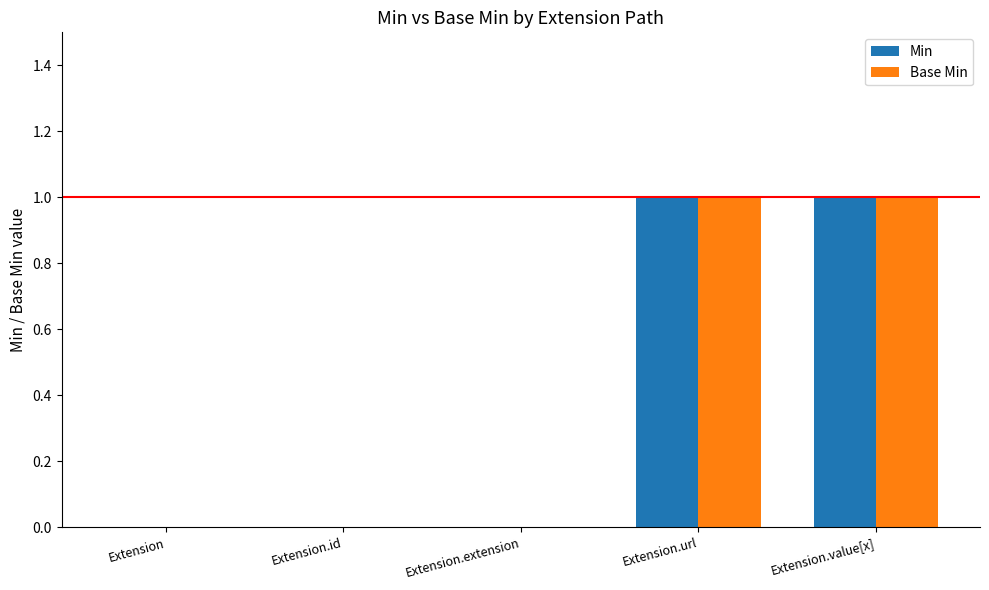

The value of Base Min at Extension.id is 0. True or false?

True